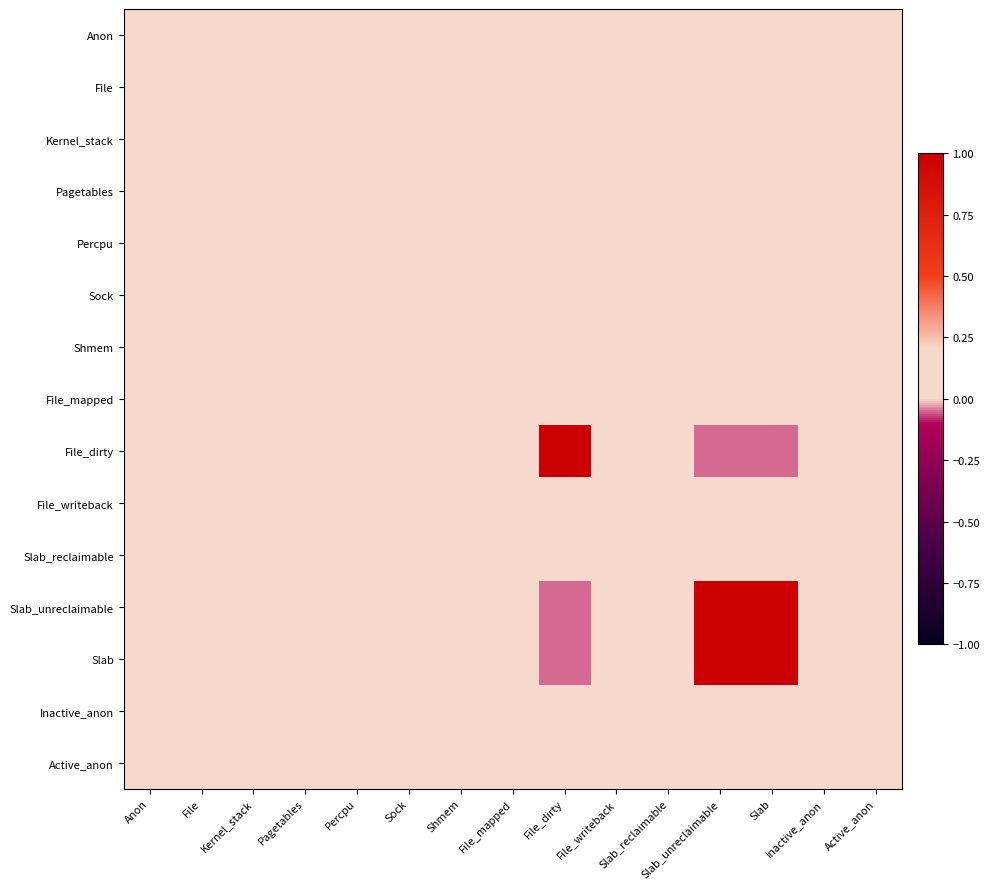

Which label corresponds to the smallest value in the chart?

Slab